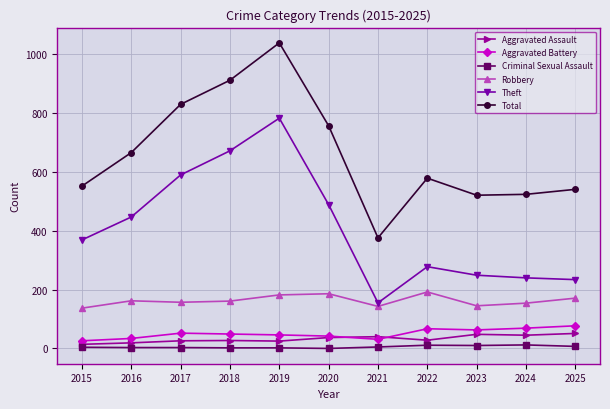

Does the chart have visible grid lines?

Yes